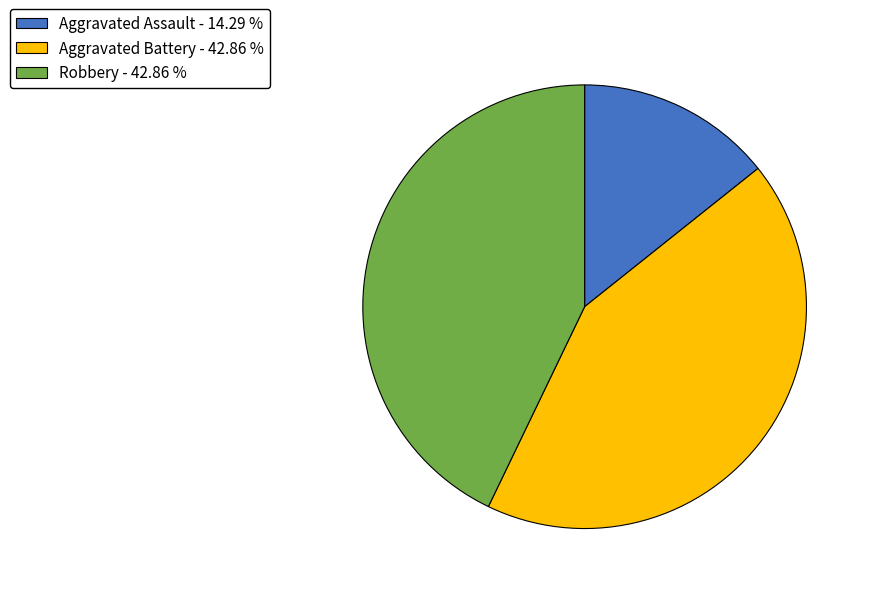

What is the ratio of the value at Robbery to the value at Aggravated Assault?

3.0